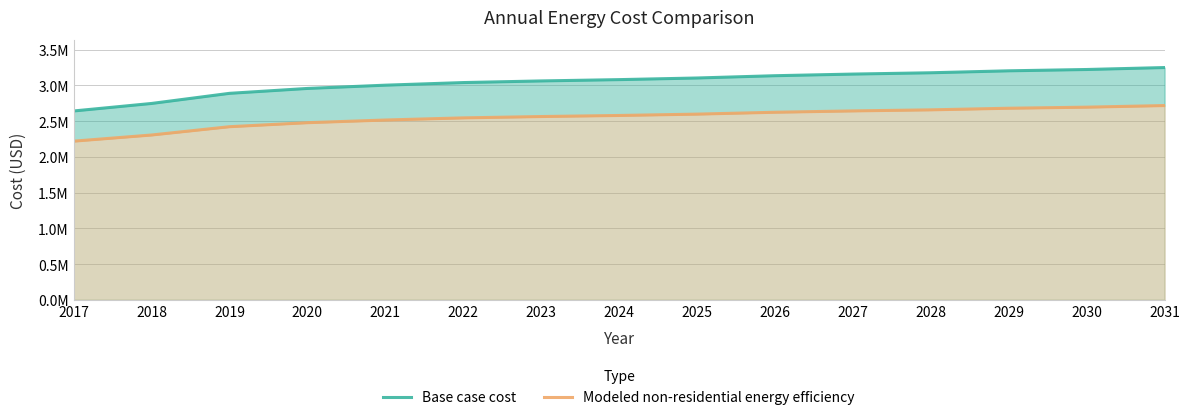

True or false: Base case cost has more than 0 interior local peaks.

False